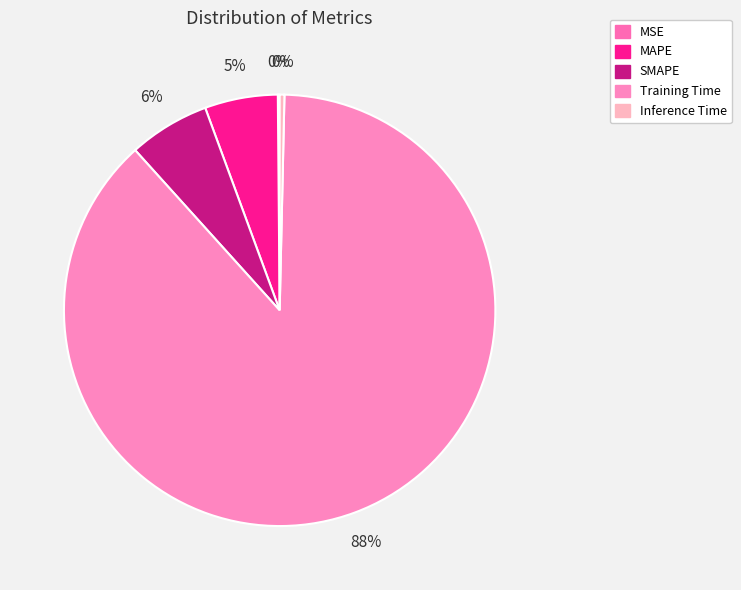

To the nearest percent, what is the difference between the MAPE and Training Time slice percentages?

82%